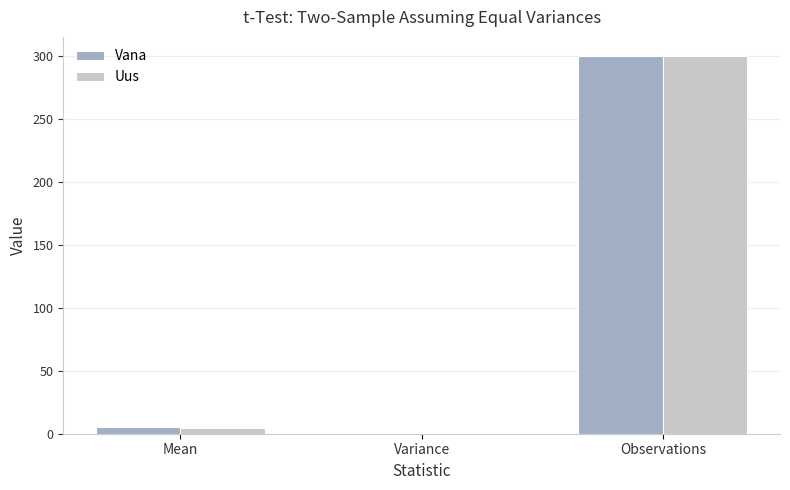

At which label does Uus first exceed 4?

Mean